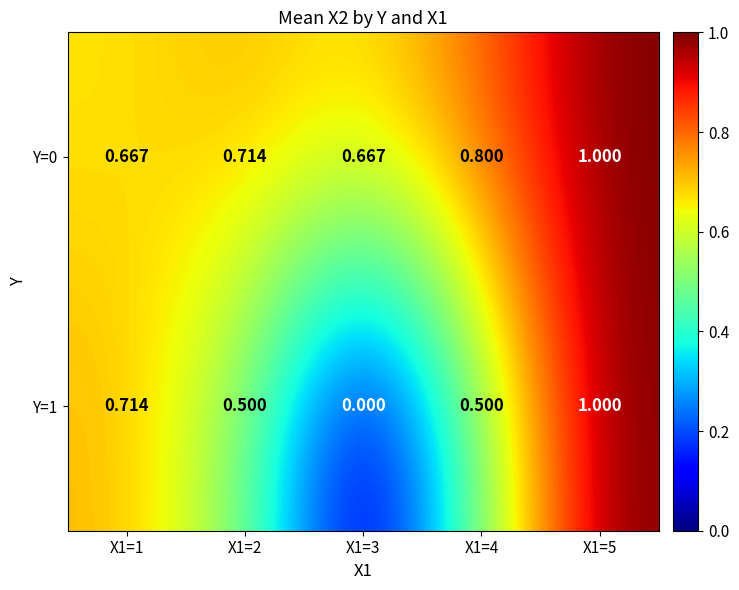

Between X1=2 and X1=4, which series saw the biggest shift?

Y=0